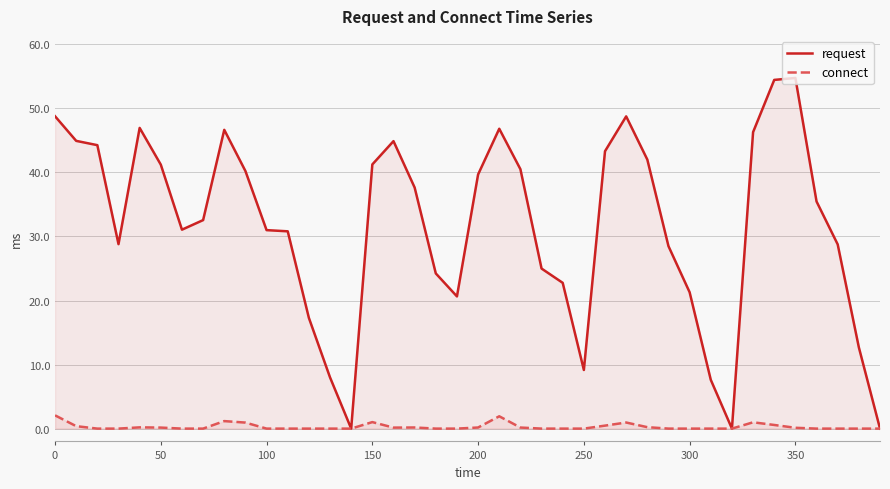

True or false: request and connect cross at least once.

False